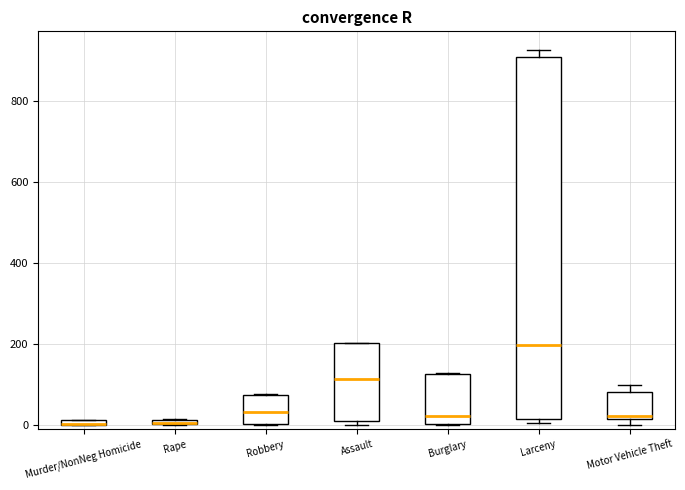

Where is the lower edge of the box for Murder/NonNeg Homicide on the y-axis? The values are not printed on the chart, so give them approximately, as read against the axis.

0